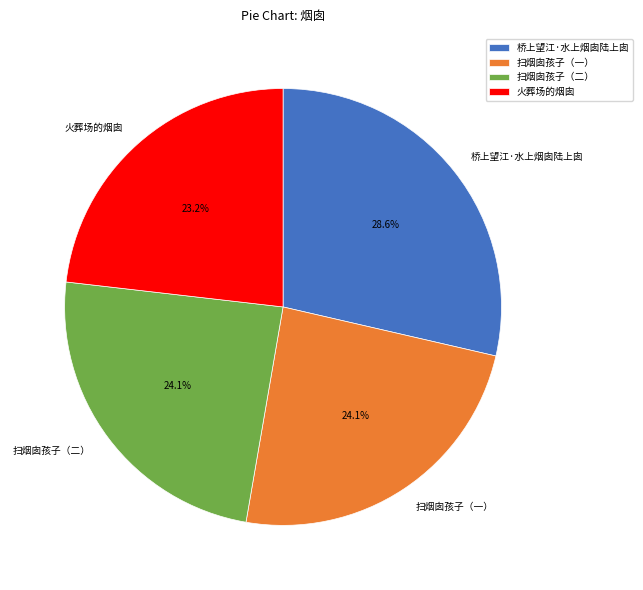

Does 扫烟囱孩子（二） represent more than half of the total?

No